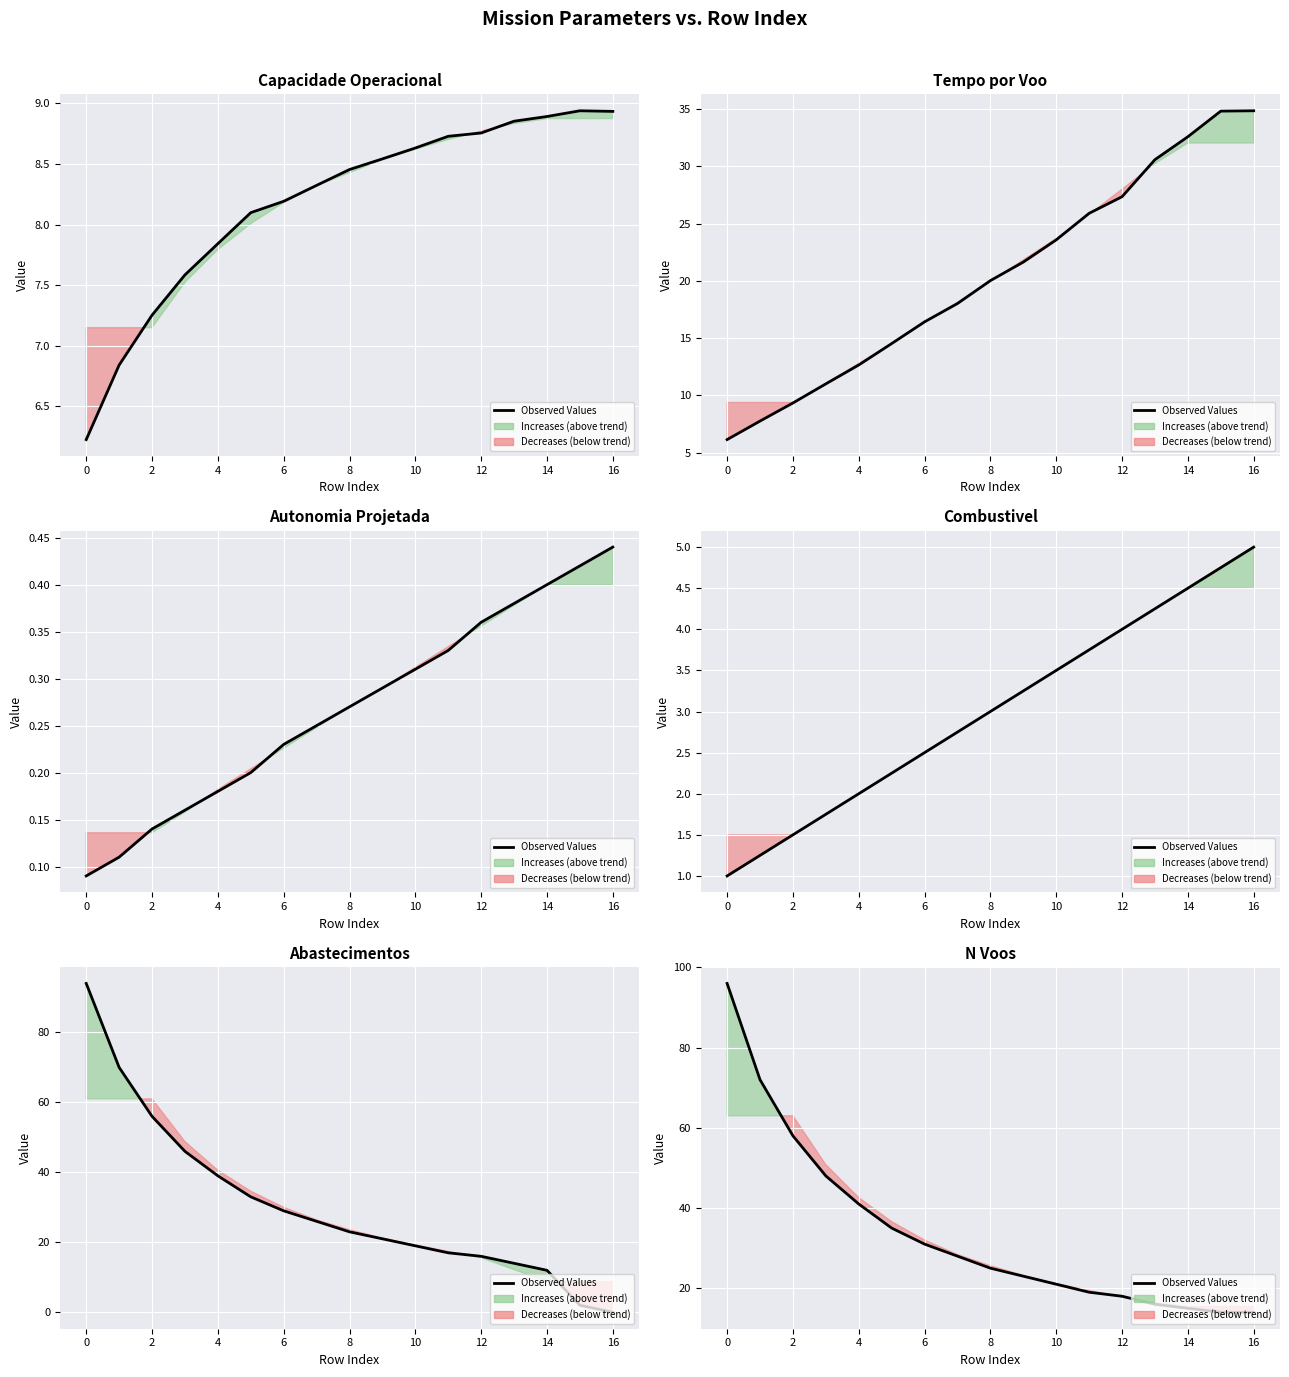

The chart shows a value of 30 at 0. True or false?

False